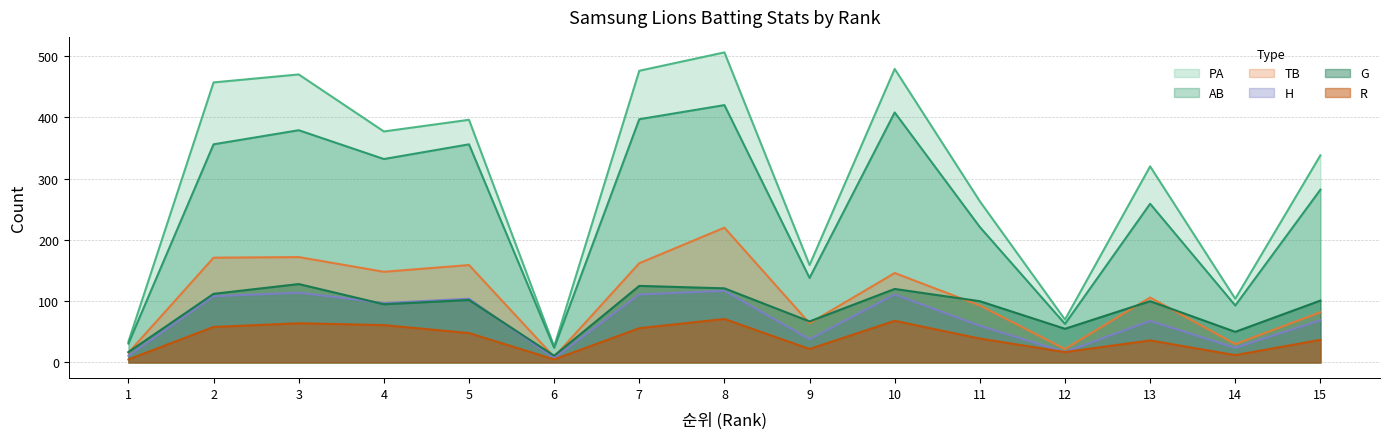

Count the number of data series in this chart.

6